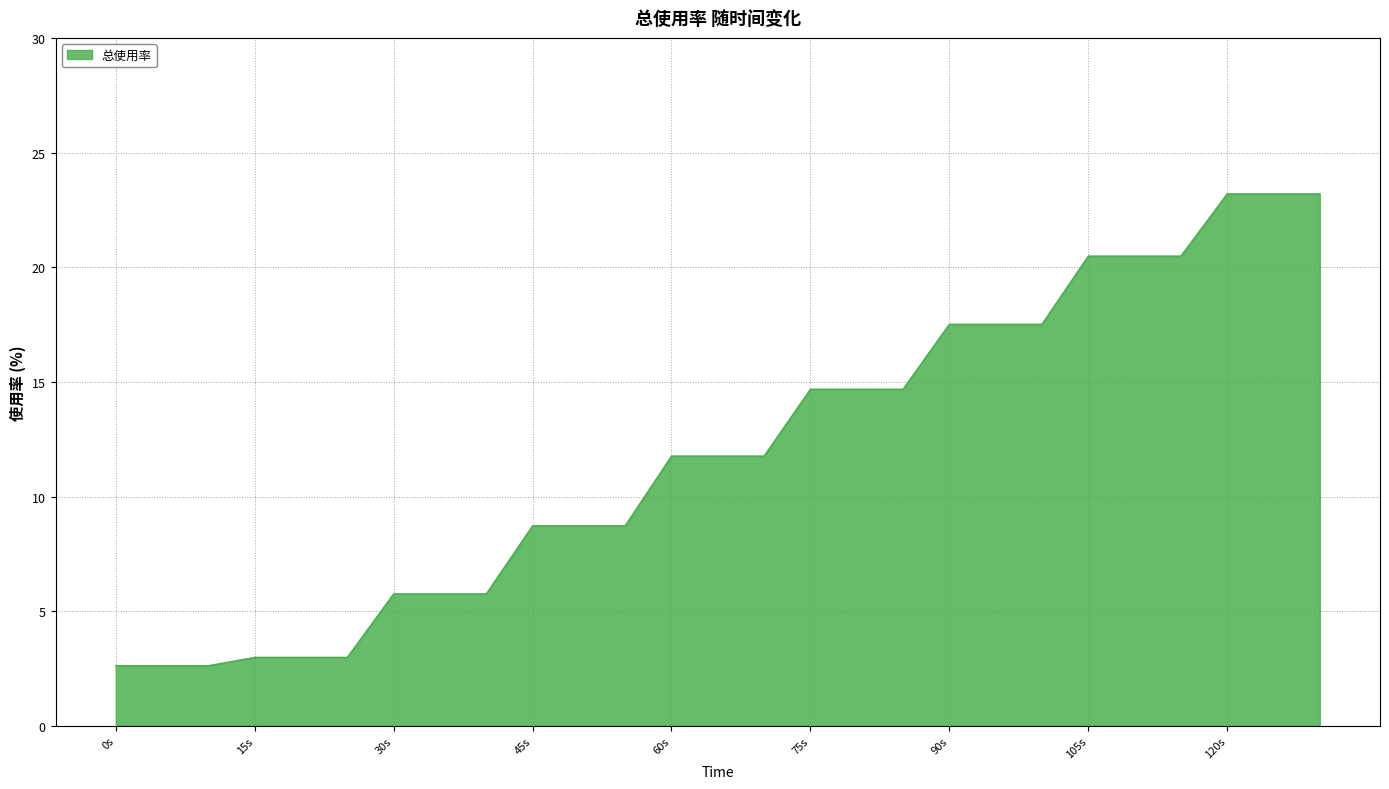

Count the number of data series in this chart.

1